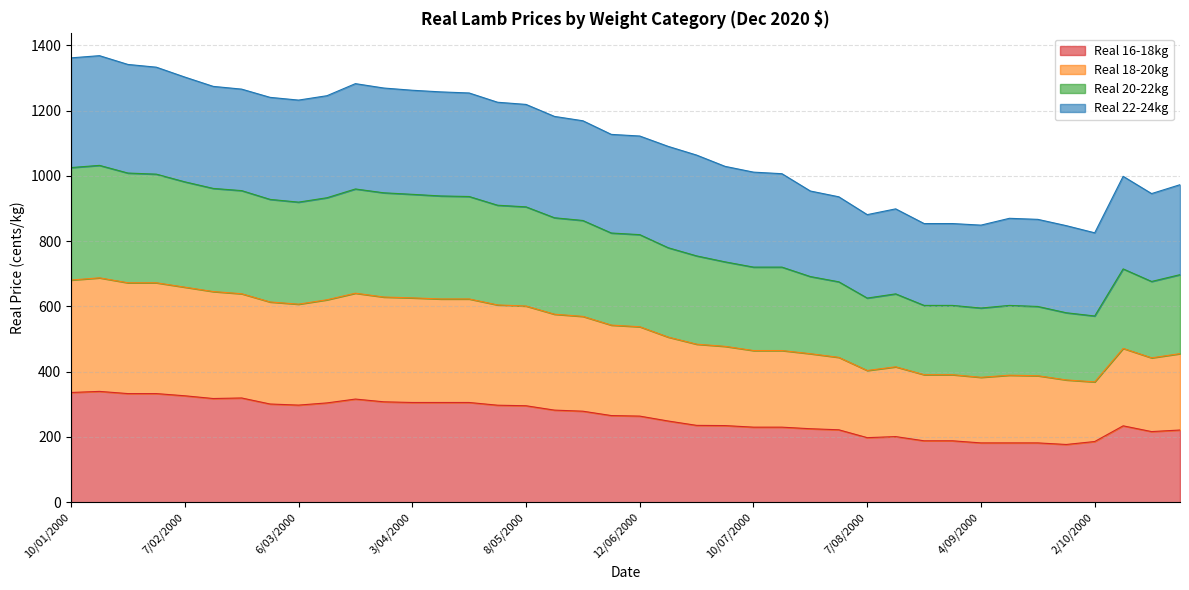

At which label does Real 18-20kg reach its peak?

17/01/2000